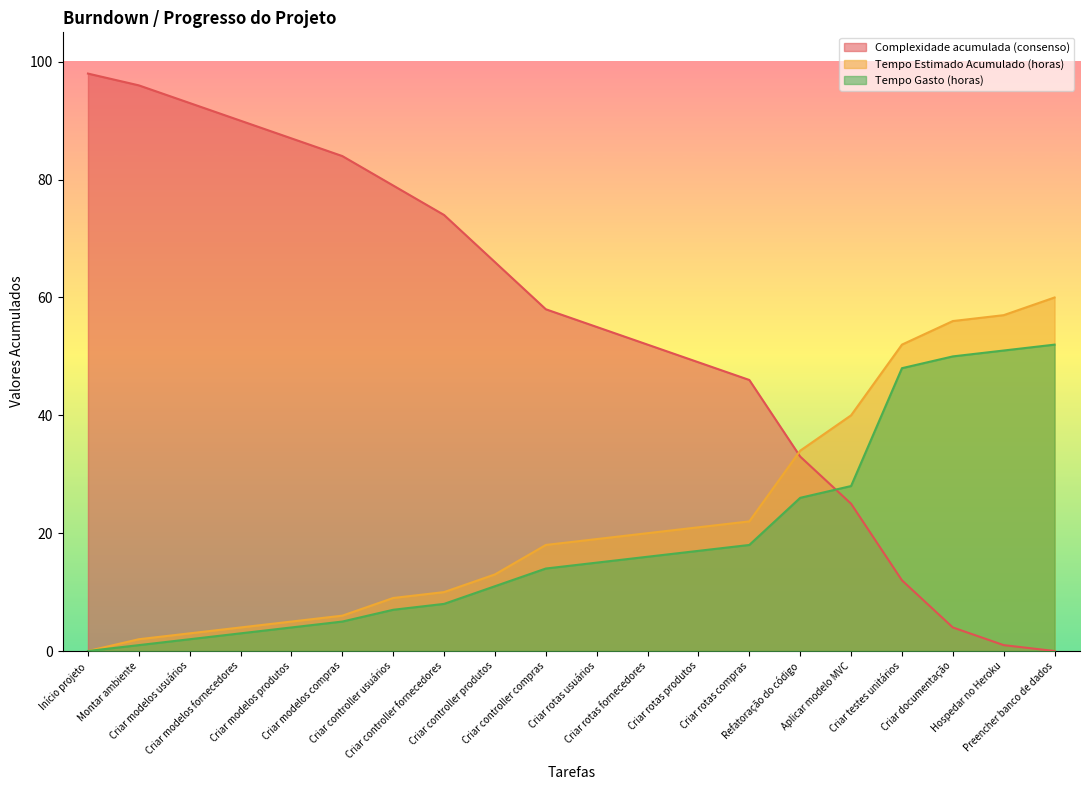

What is the difference between the highest and lowest values at Criar rotas compras?

28